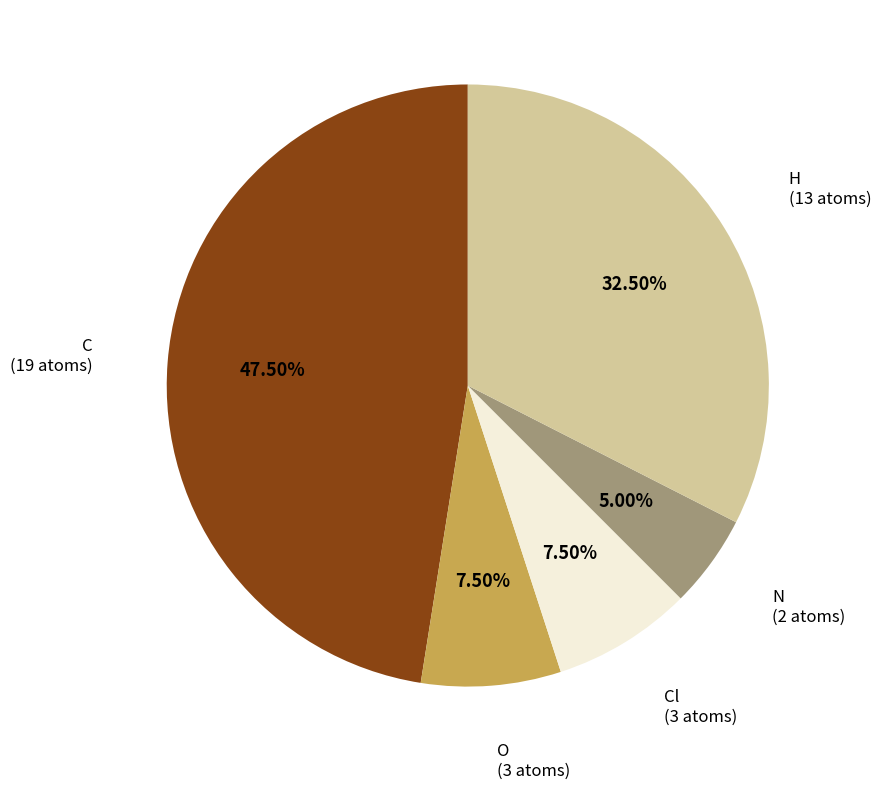

Which category has the smallest portion of the pie?

N